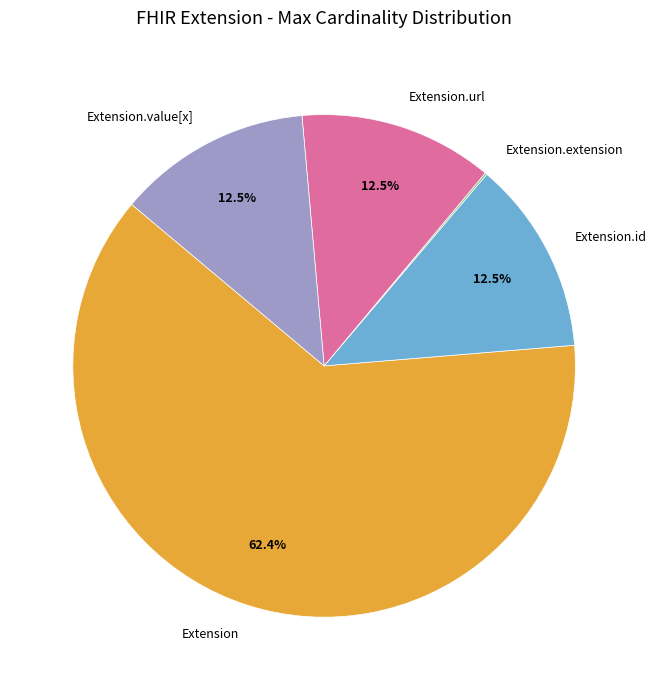

Is there a majority slice in this chart?

Yes